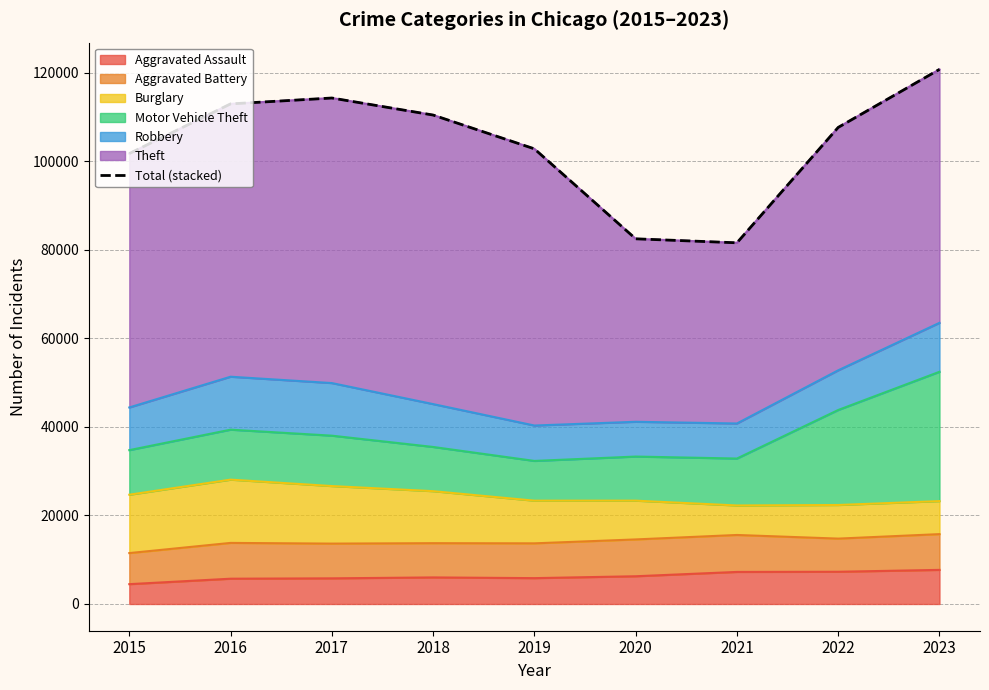

What is the value of the 2nd point from the left?

112956